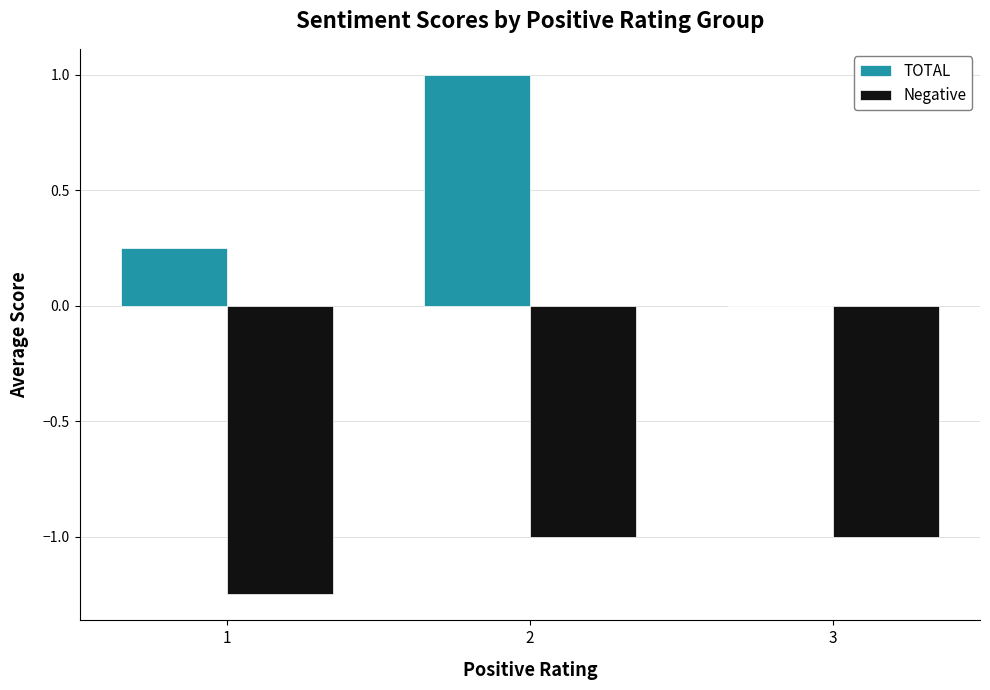

What is the highest value of the TOTAL series?

1.0